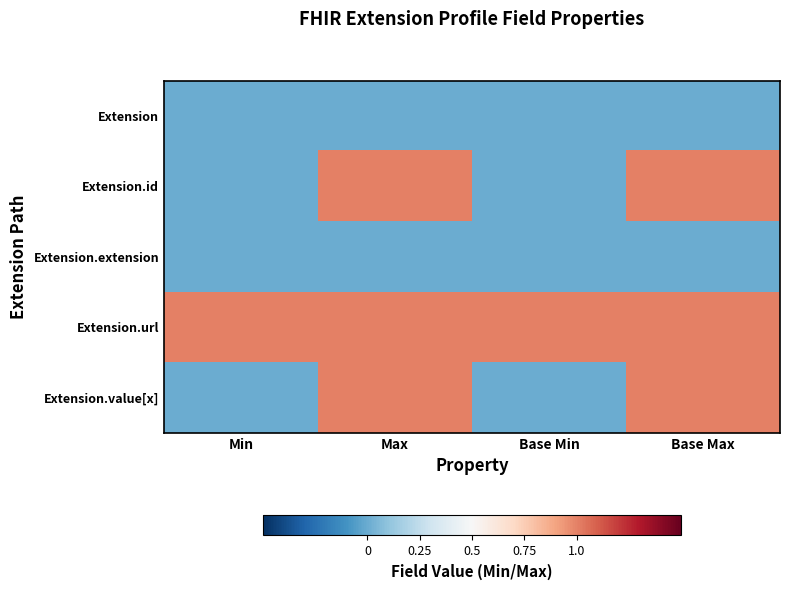

What is the spread (max minus min) of values at Base Min?

1